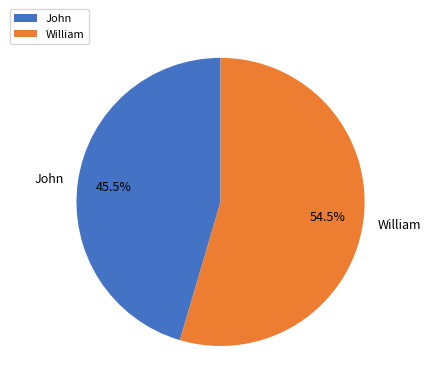

Rank the categories by value from lowest to highest.

John, William